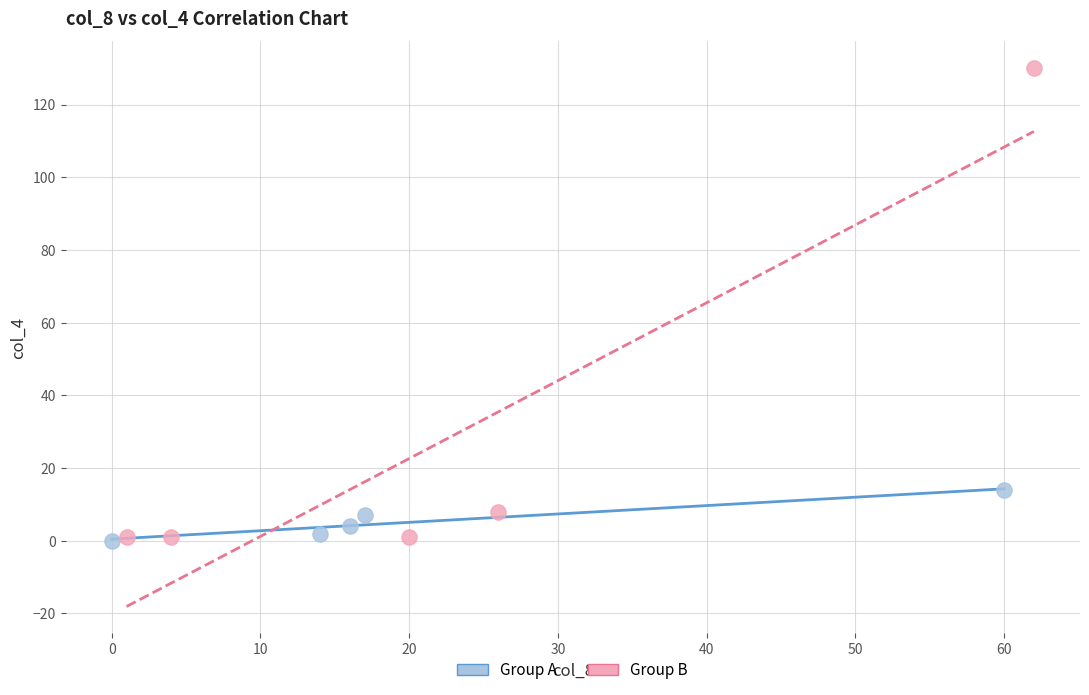

Which series has the largest Y range (max minus min)?

Group B